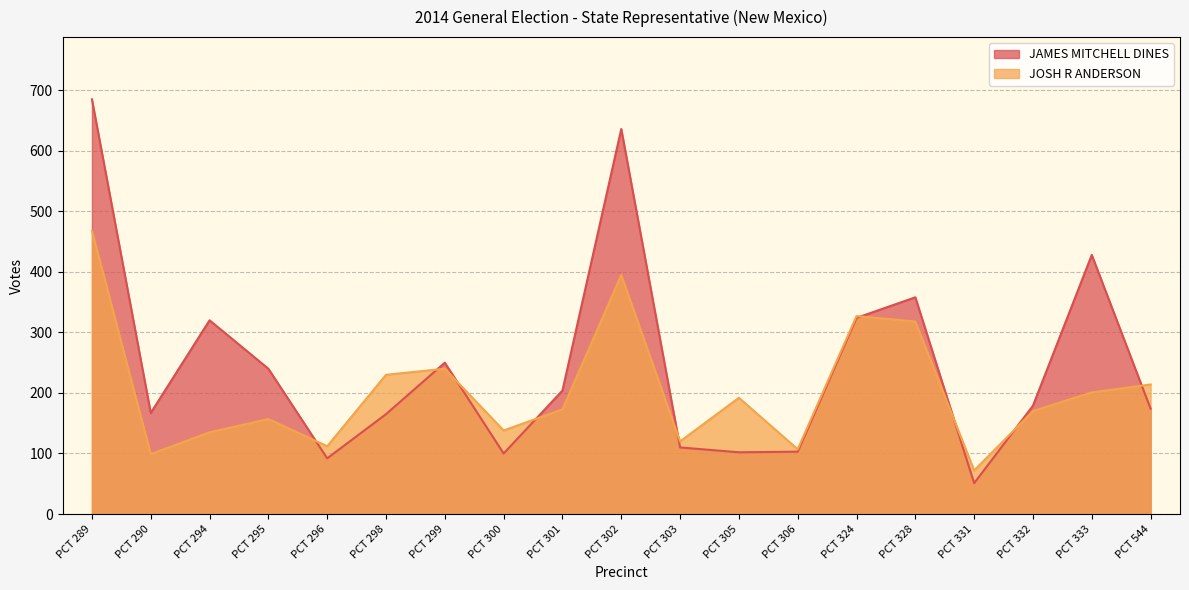

Reading left to right, transcribe all the data shown in this chart.

JAMES MITCHELL DINES: 685	167	320	240	92	165	250	100	204	636	110	102	103	324	358	51	179	428	174
JOSH R ANDERSON: 468	99	135	157	112	230	240	138	173	395	120	192	107	327	318	72	170	201	214